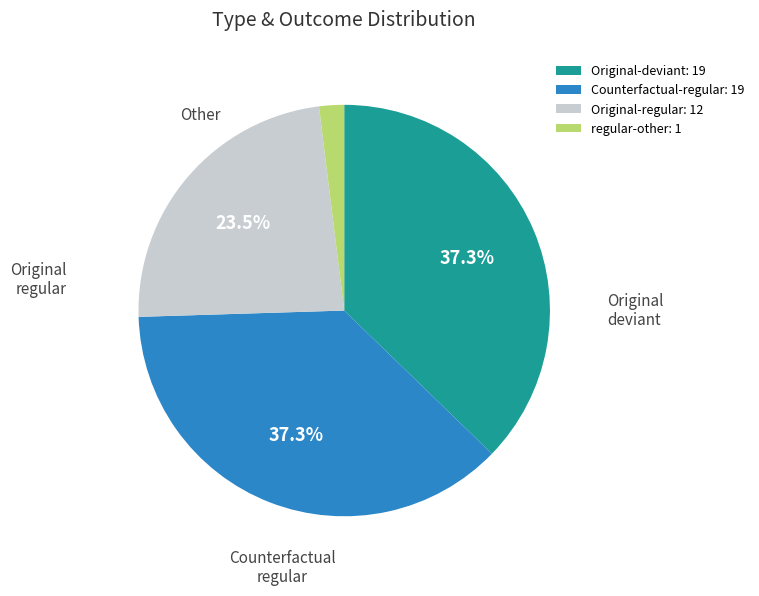

To the nearest percent, what is the average slice percentage?

25%